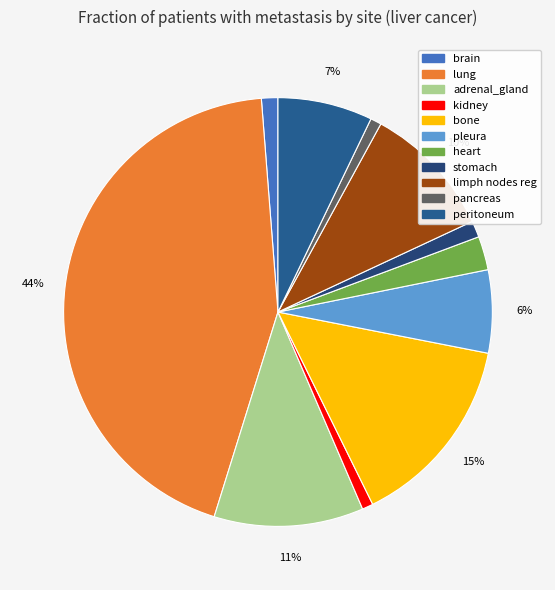

The brain slice represents 1% of the pie. True or false?

True